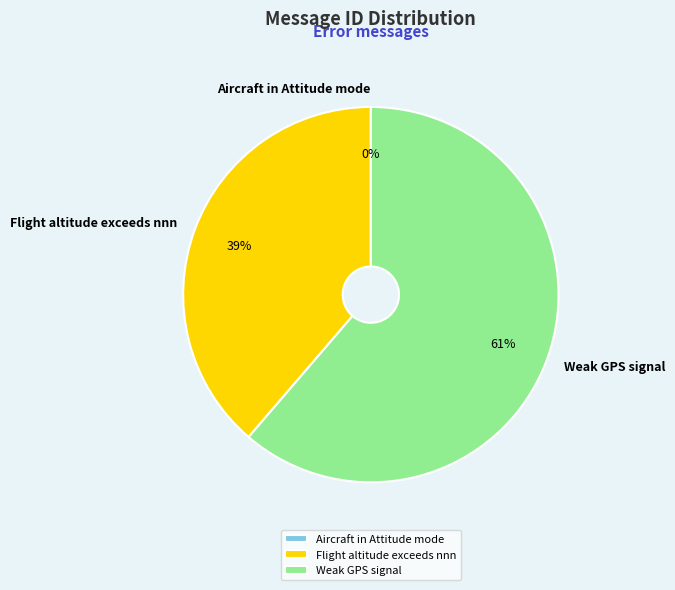

Is it true that Weak GPS signal is 67% of the pie?

False